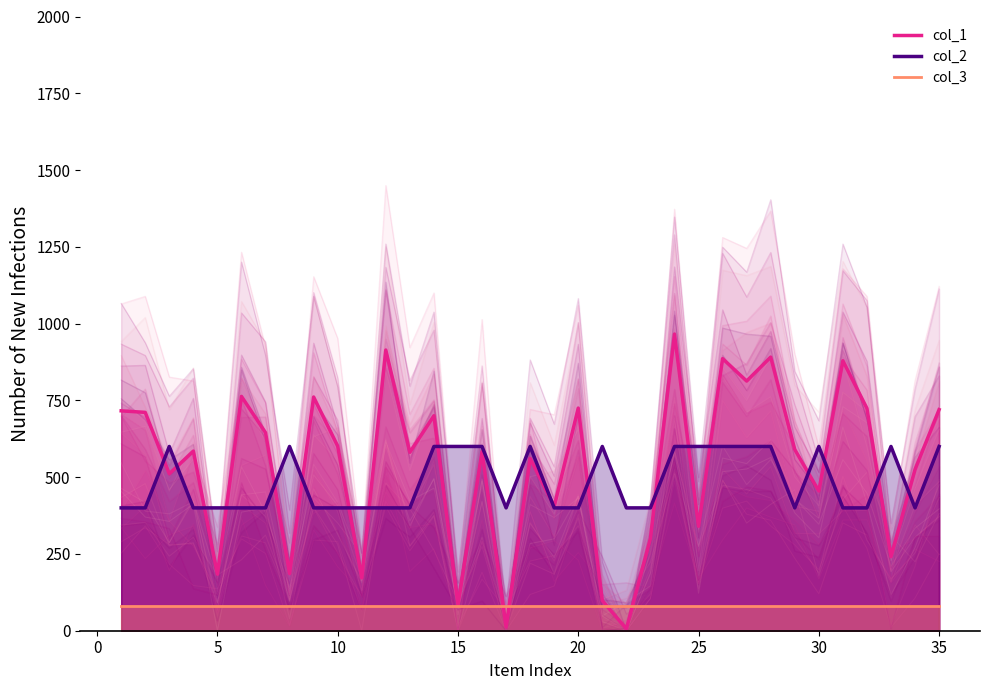

How many lines are shown in the chart?

3